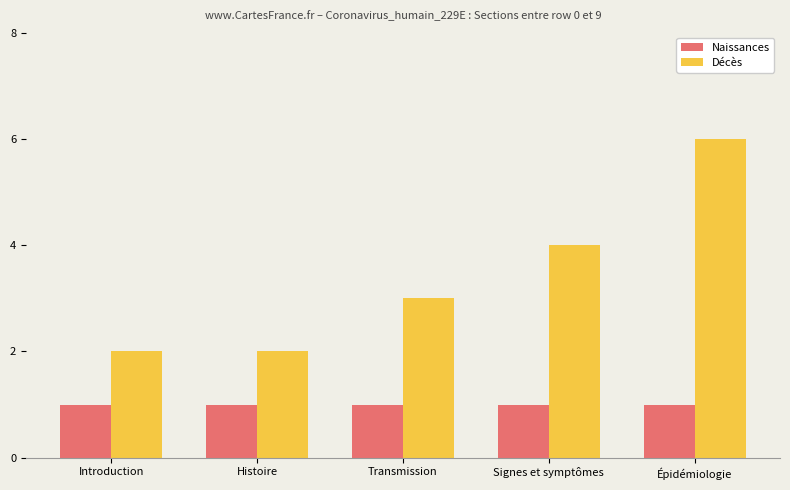

Which series changed the most between Introduction and Signes et symptômes?

Décès